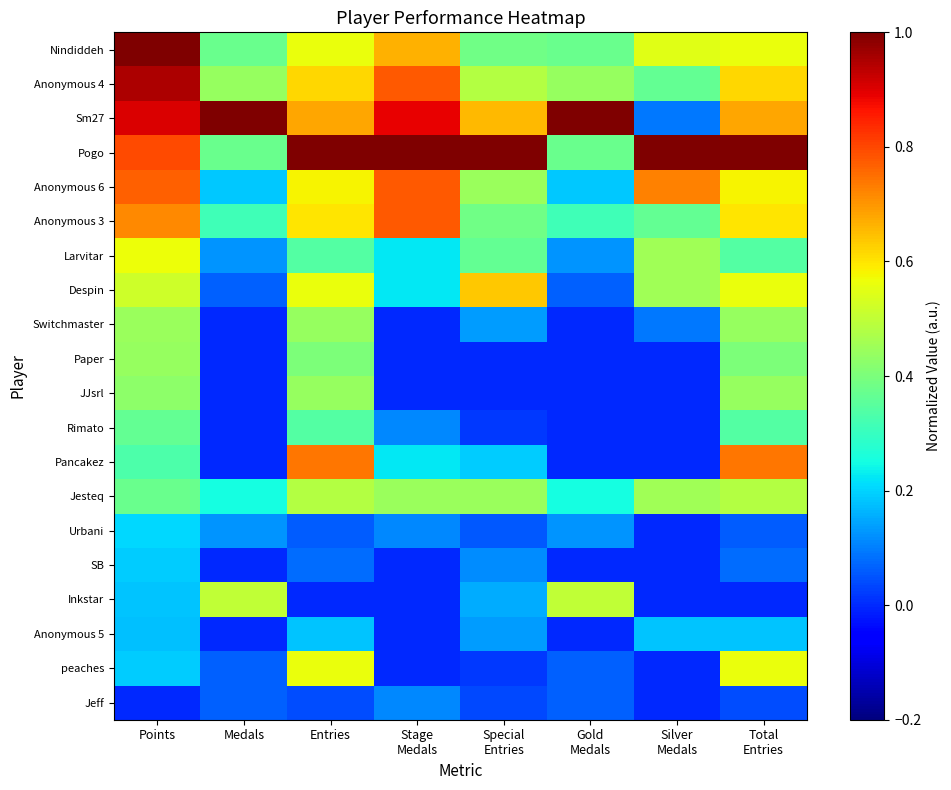

What is the spread (max minus min) of values at Special
Entries?

1.0